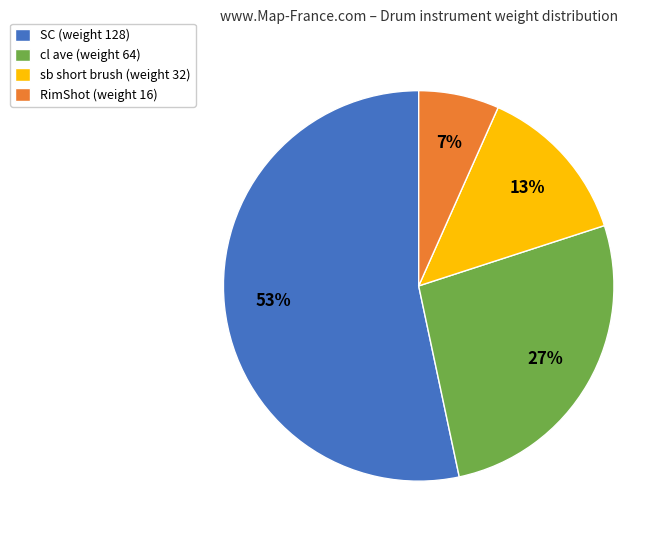

Is it true that sb short brush (weight 32) is 13% of the pie?

True